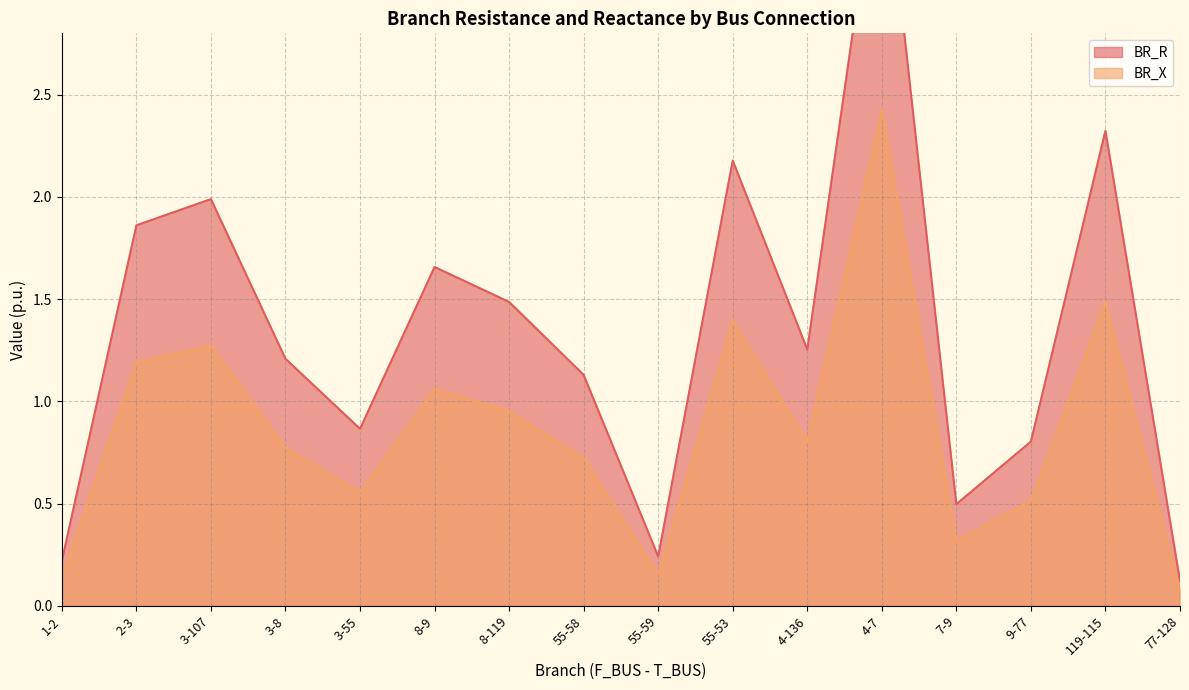

At which category does BR_R reach its first local valley?

3-55